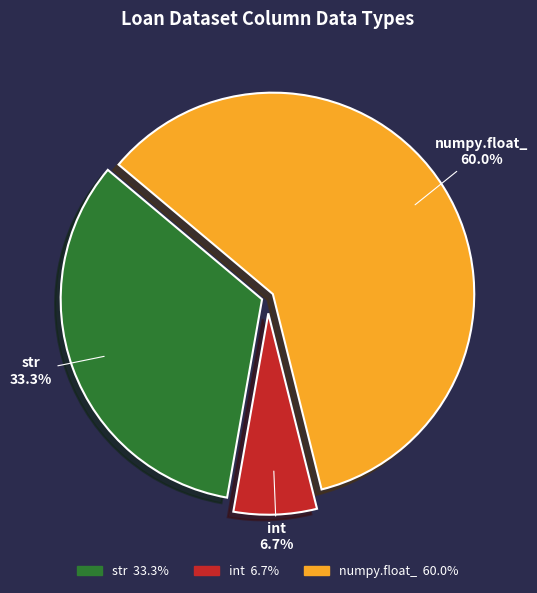

Combined, what portion of the pie is str and int?

40.0%